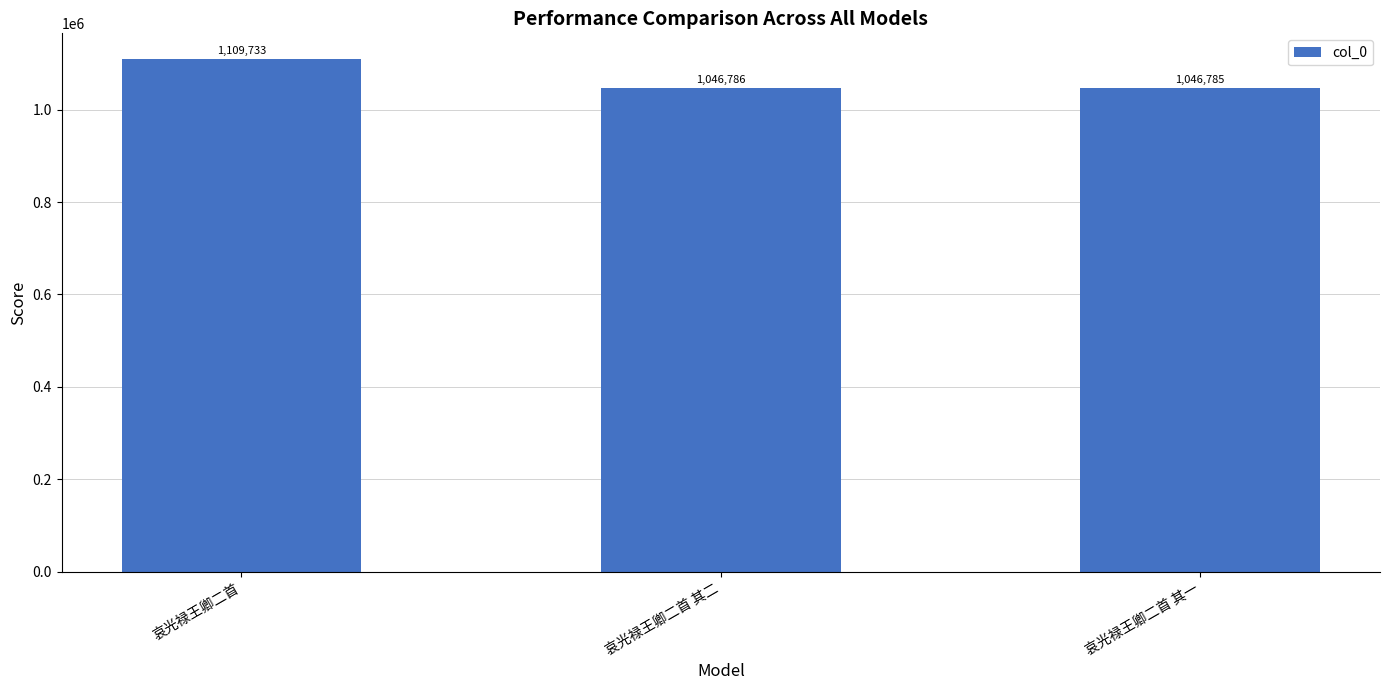

At which category does the chart reach its peak across all series?

哀光禄王卿二首